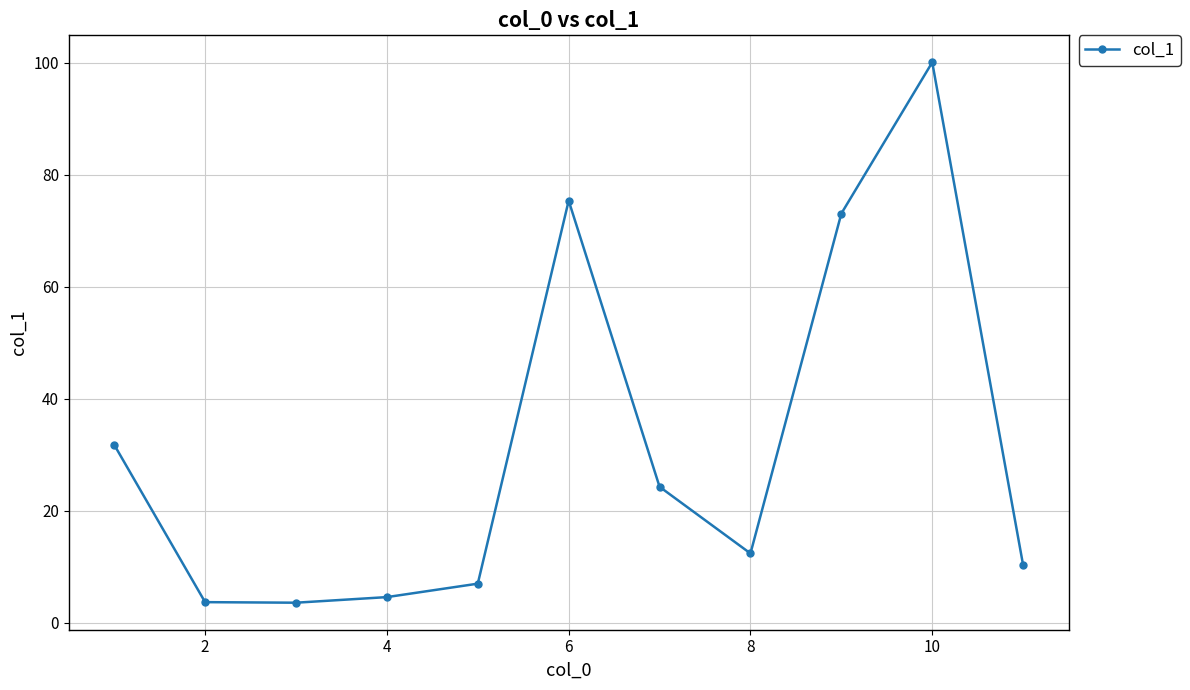

What is the maximum value shown in the chart?

100.1